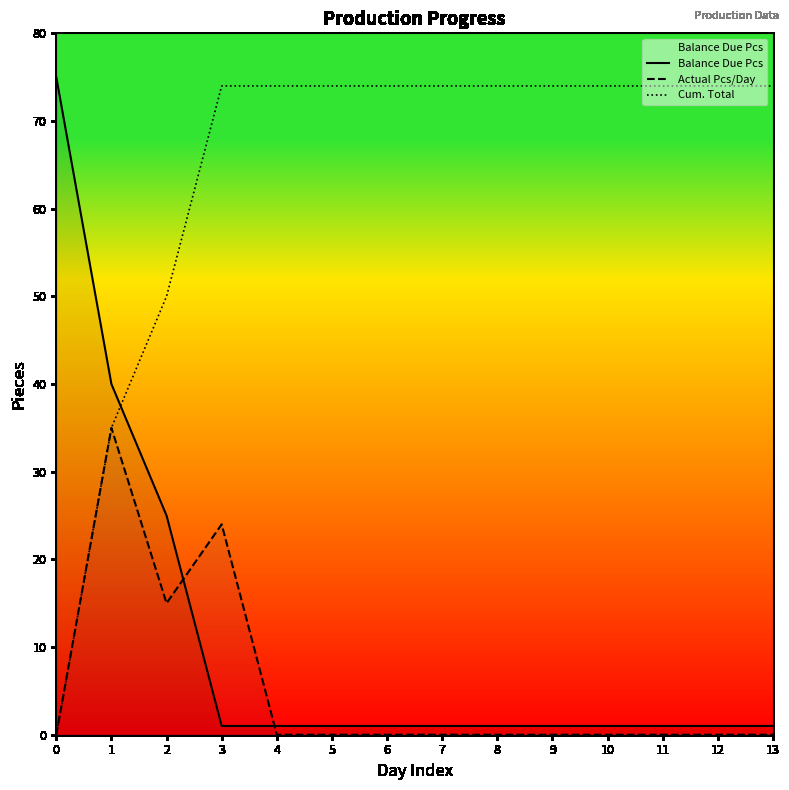

Where is Cum. Total nearest to the value 37?

1